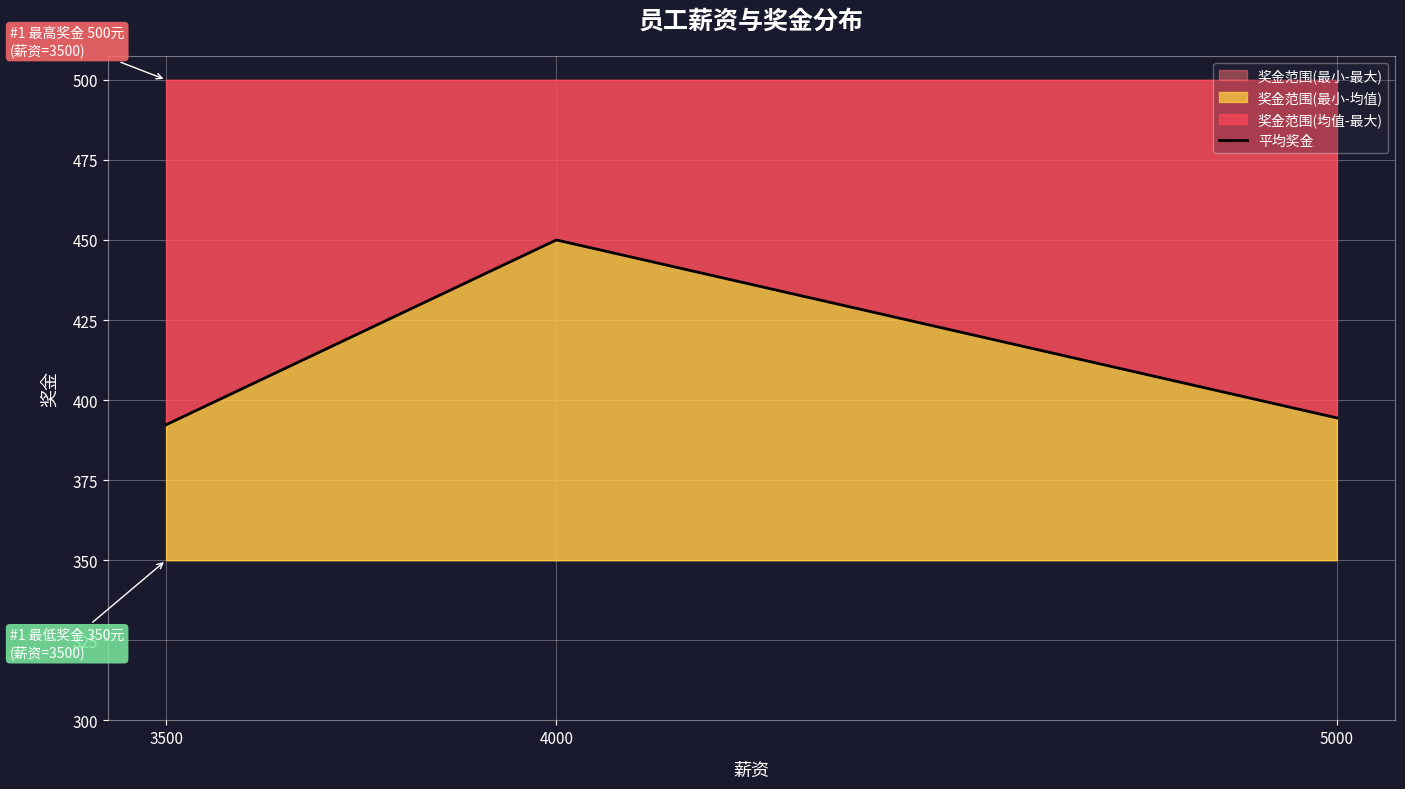

Where does the data first go above 394?

4000